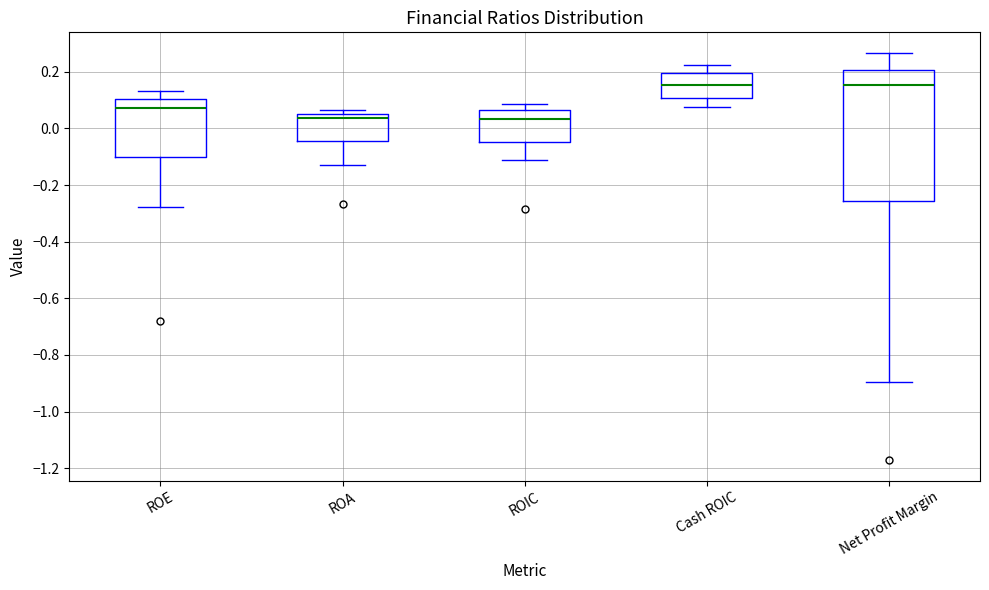

Where is the lower edge of the box for Cash ROIC on the y-axis? The values are not printed on the chart, so give them approximately, as read against the axis.

0.10